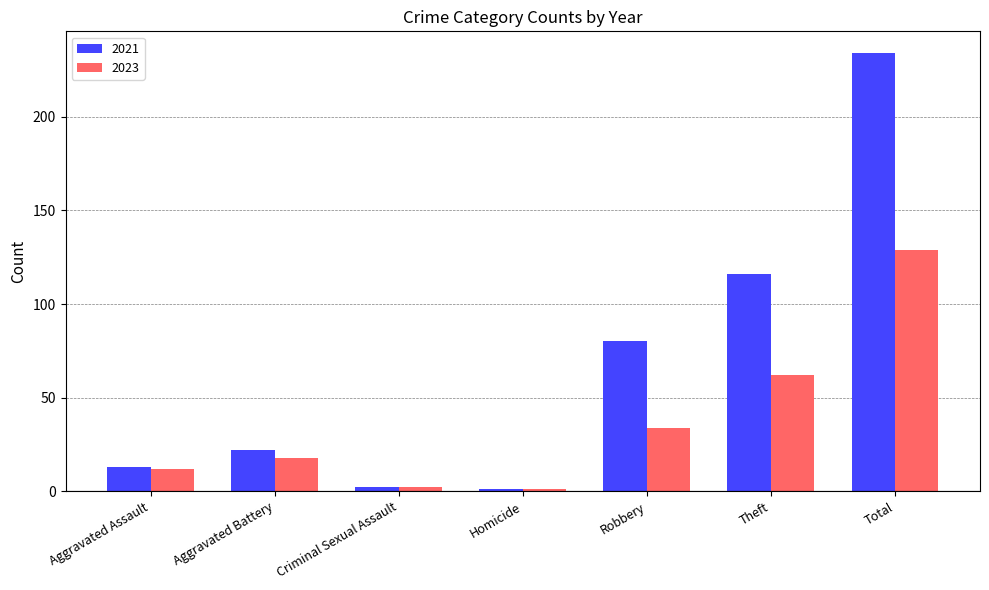

Which label corresponds to the largest value in the chart?

Total